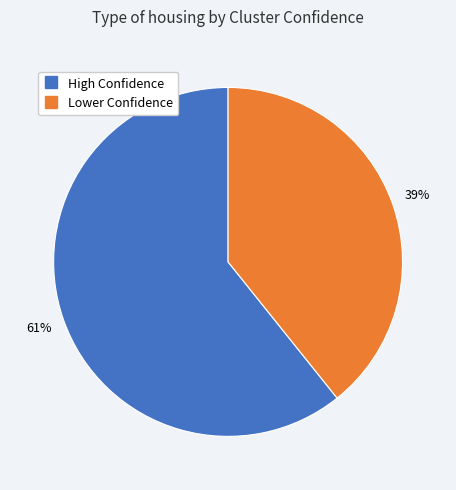

To the nearest percent, what is the average slice percentage?

50%